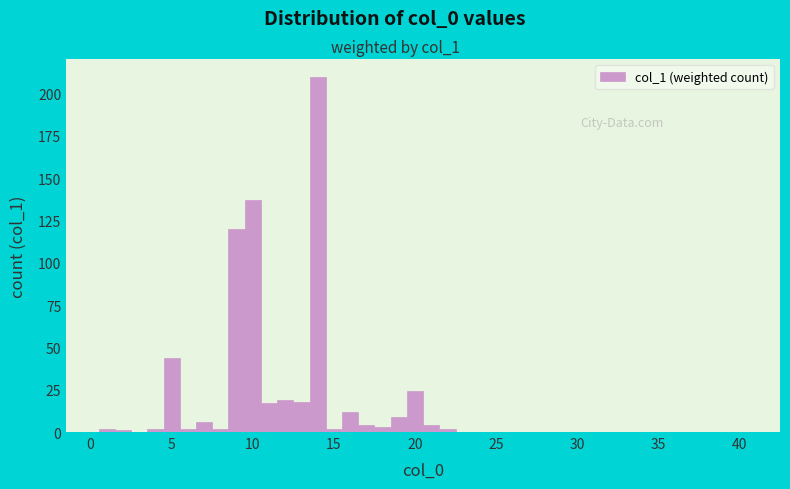

Around what value on the x-axis is the tallest bar? Give the approximate position of its centre, as read against the axis.

14.0